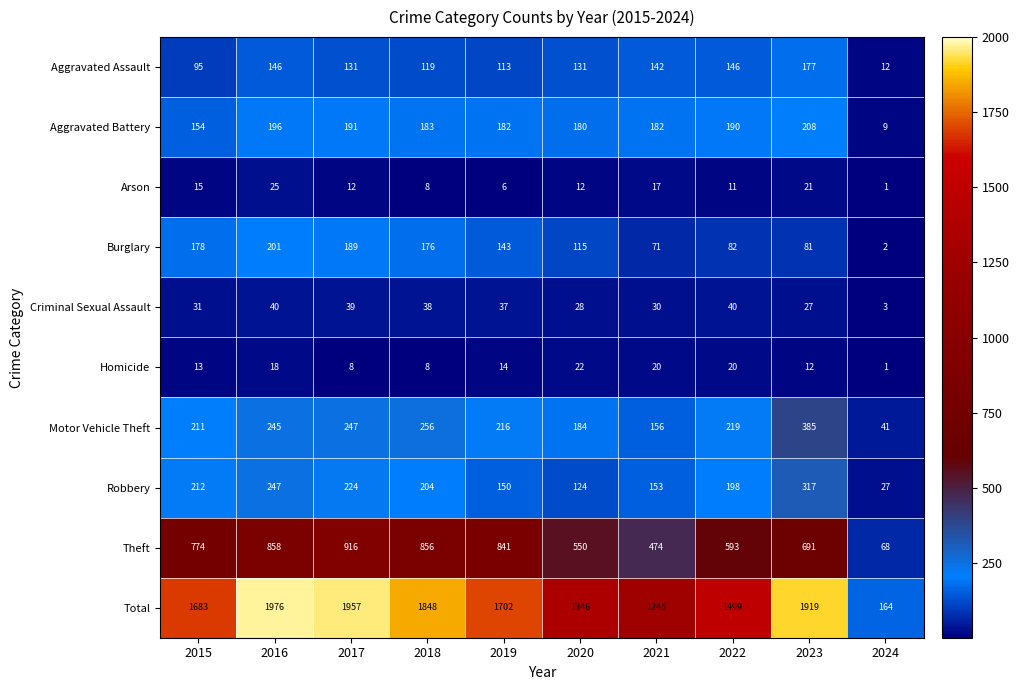

What is the difference between the maximum and second lowest values in the Aggravated Assault series?

82